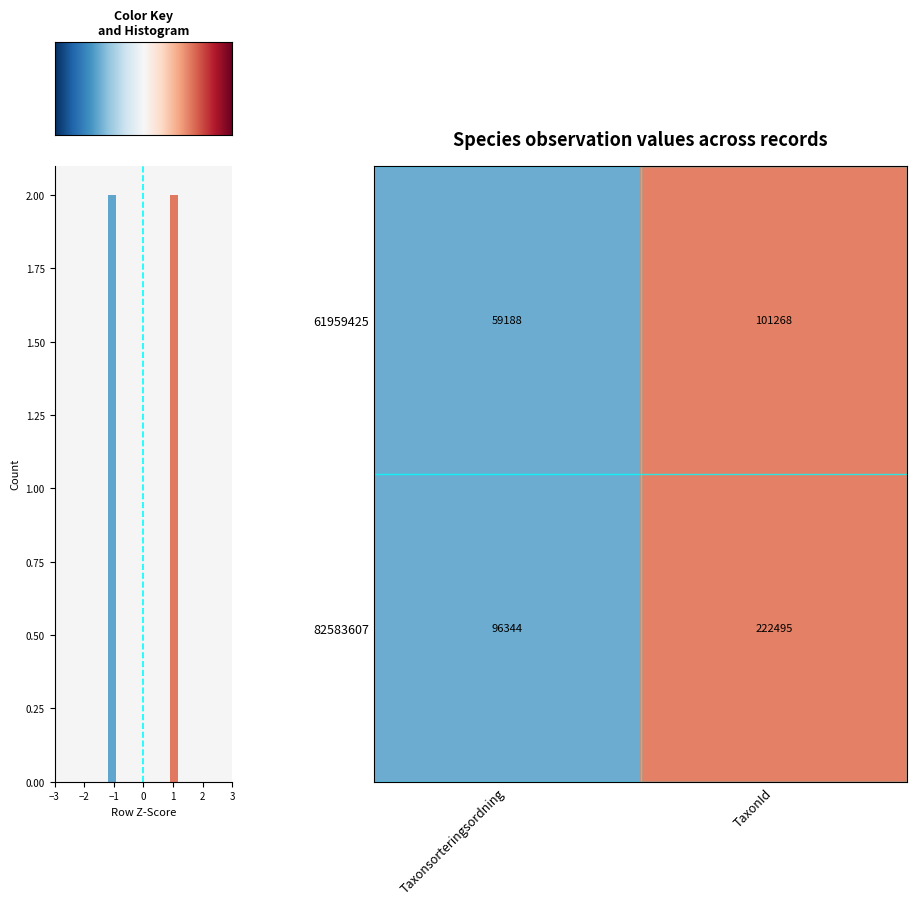

Which has a higher value, −3 or −2?

−2